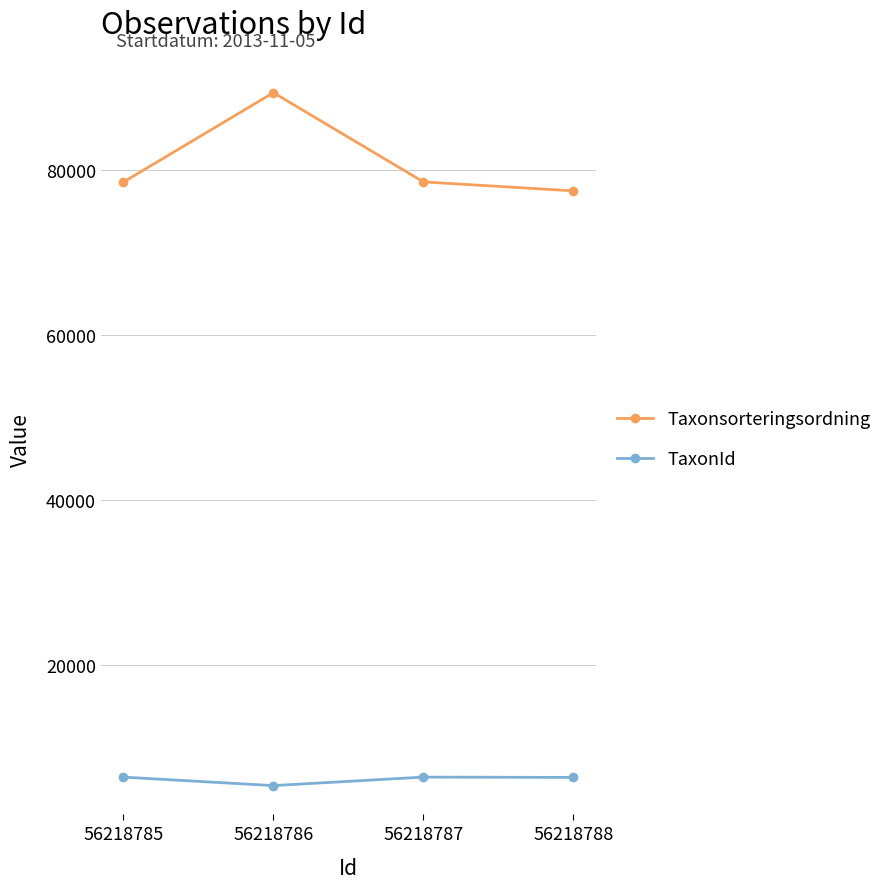

What is the highest value of the Taxonsorteringsordning series?

89410